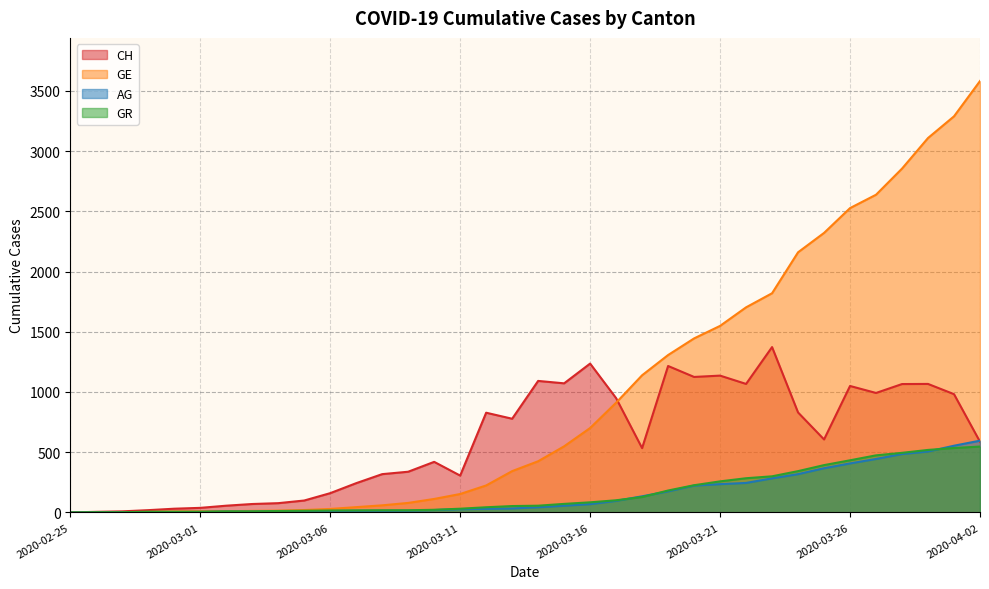

Where is GR nearest to the value 273?

2020-03-22